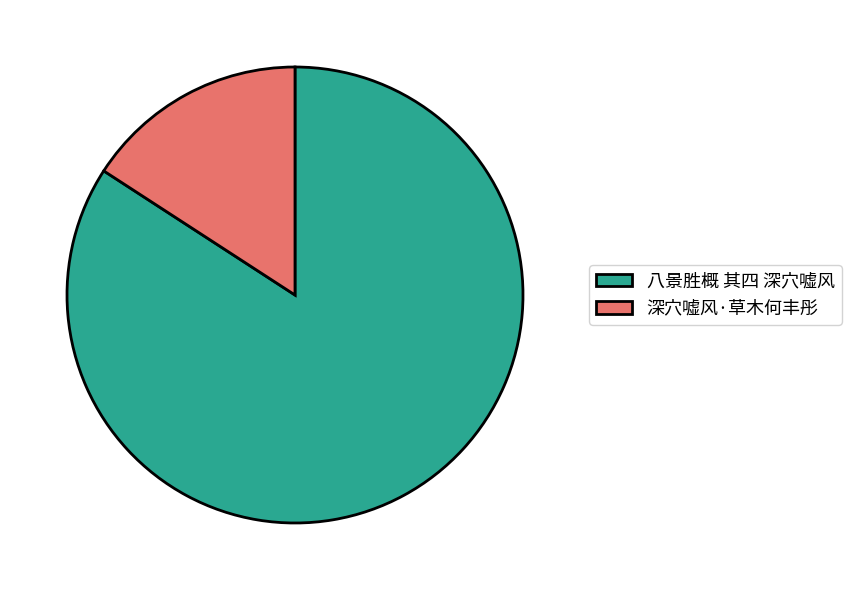

What is the ratio of the value at 八景胜概 其四 深穴嘘风 to the value at 深穴嘘风·草木何丰彤?

5.3